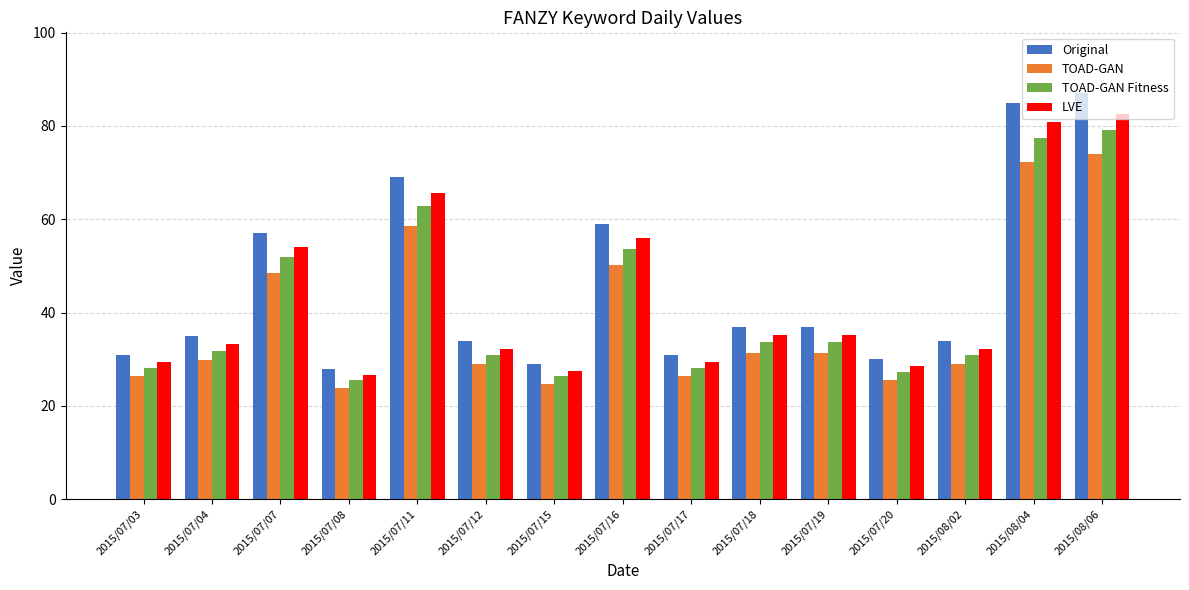

Which series has the largest total across all categories?

Original